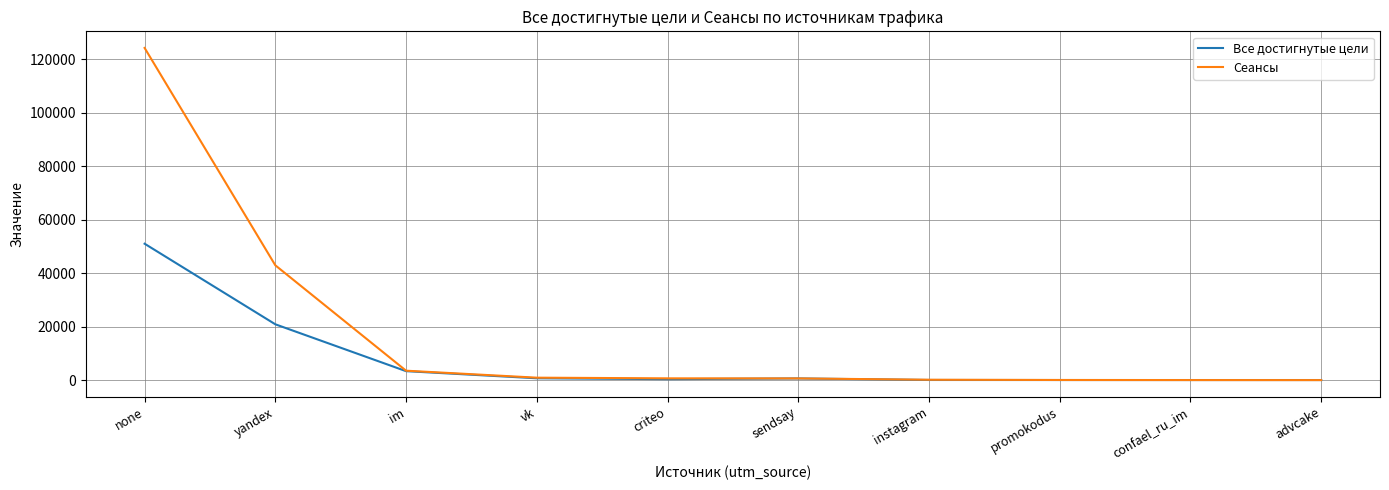

Which label corresponds to the largest value in the chart?

none